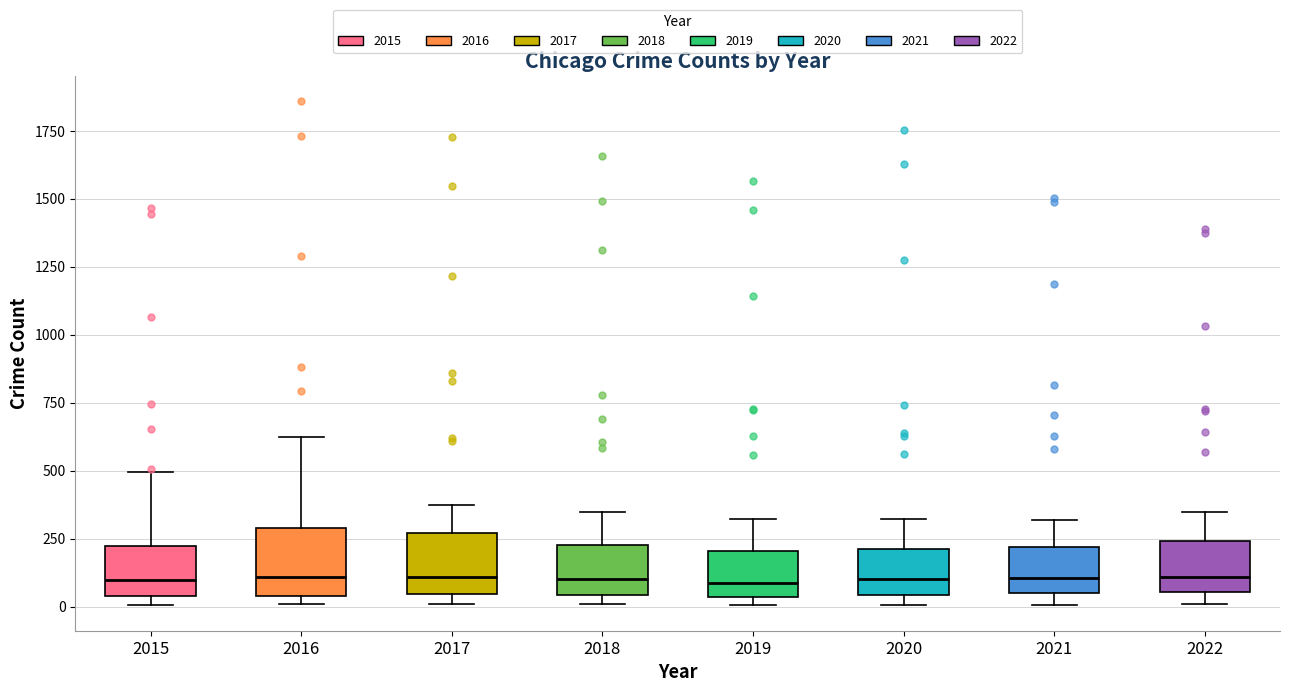

Where does the median line of the box at x = 2016 sit on the y-axis? The values are not printed on the chart, so give them approximately, as read against the axis.

100